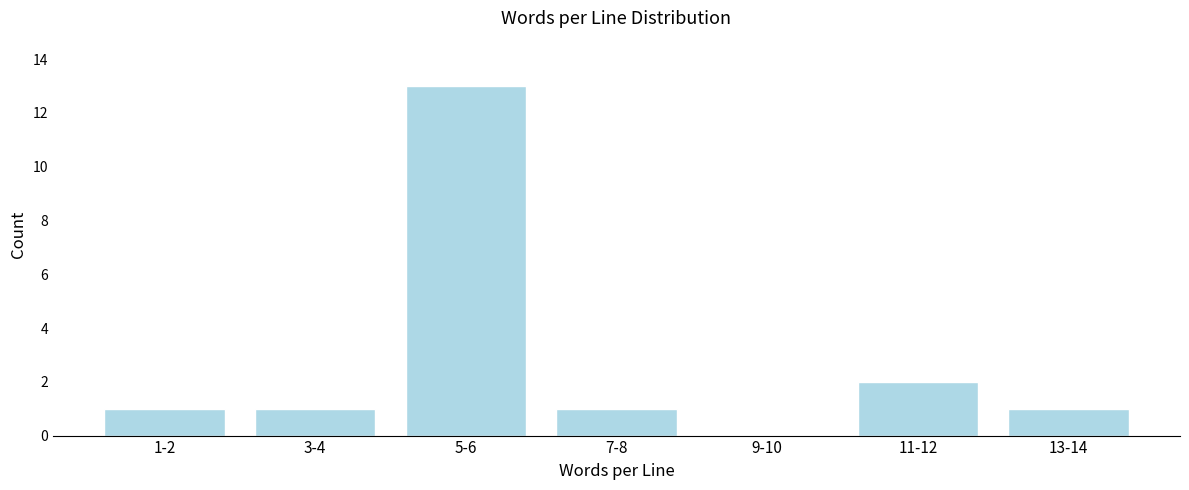

Reading left to right, list all the values displayed in this chart.

1-2=1	3-4=1	5-6=13	7-8=1	9-10=0	11-12=2	13-14=1